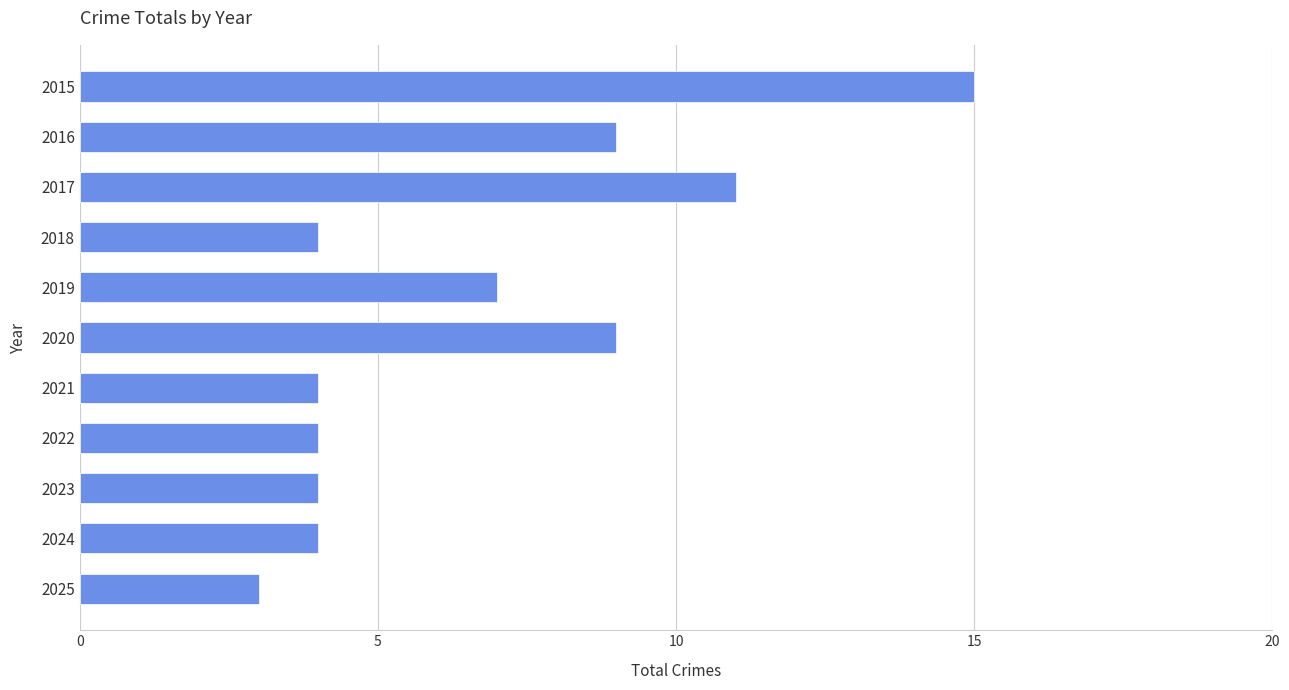

What is the difference between the maximum and minimum values?

12